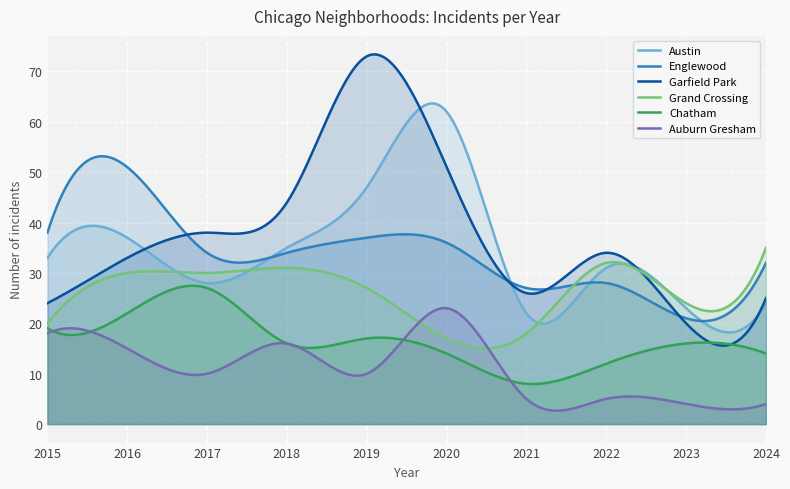

At which category is the sum across all series the highest?

2019